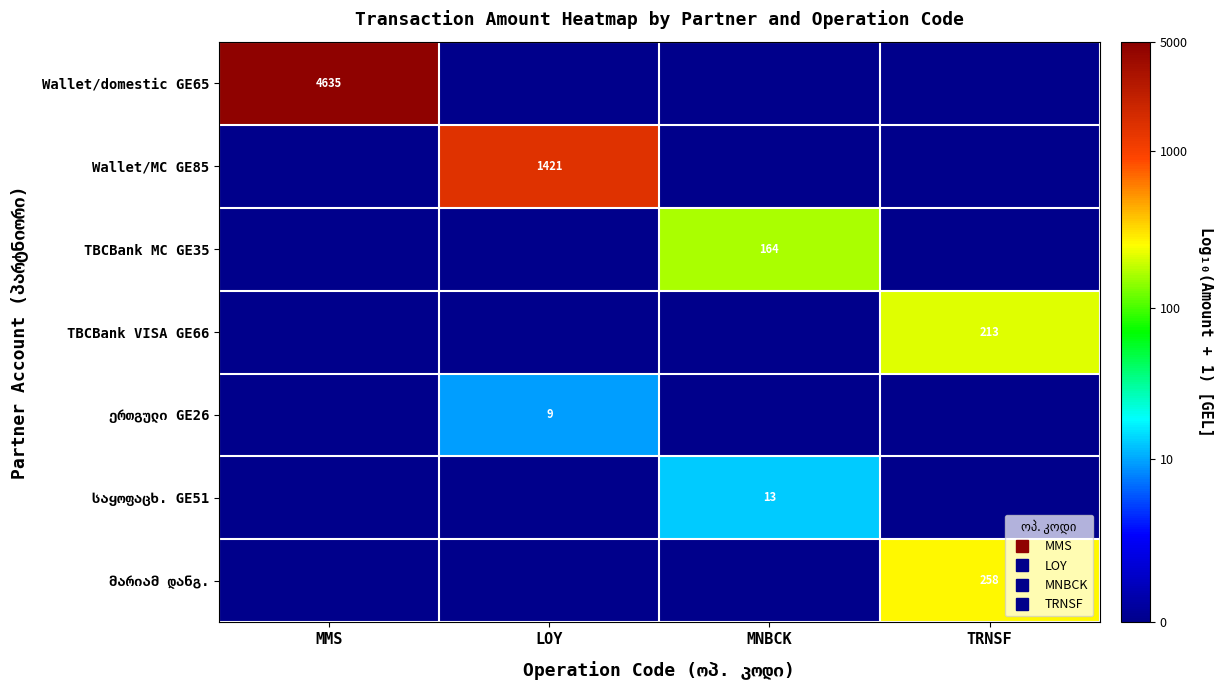

Is the value of საყოფაცხ. GE51 at TRNSF greater than the value of TBCBank VISA GE66 at MMS?

No